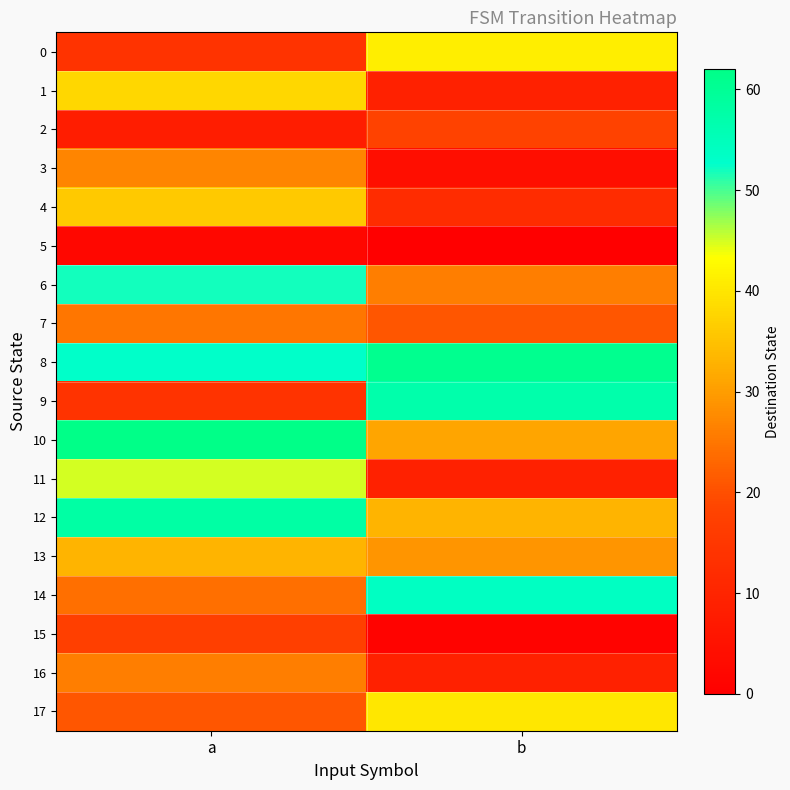

At how many categories does at least one series exceed 44?

2